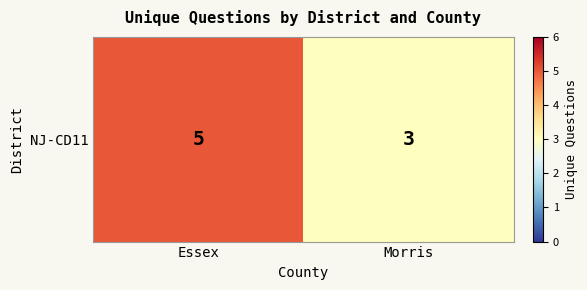

Which label corresponds to the smallest value in the chart?

Morris